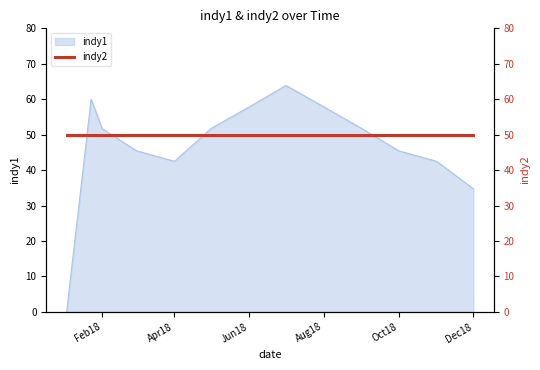

What is the sum of all values?

605.3